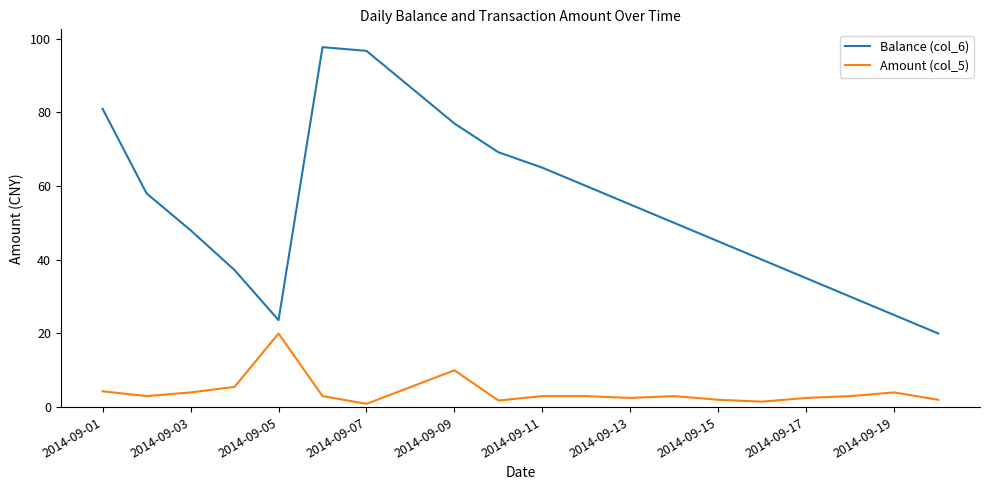

Which series has the largest total across all categories?

Balance (col_6)